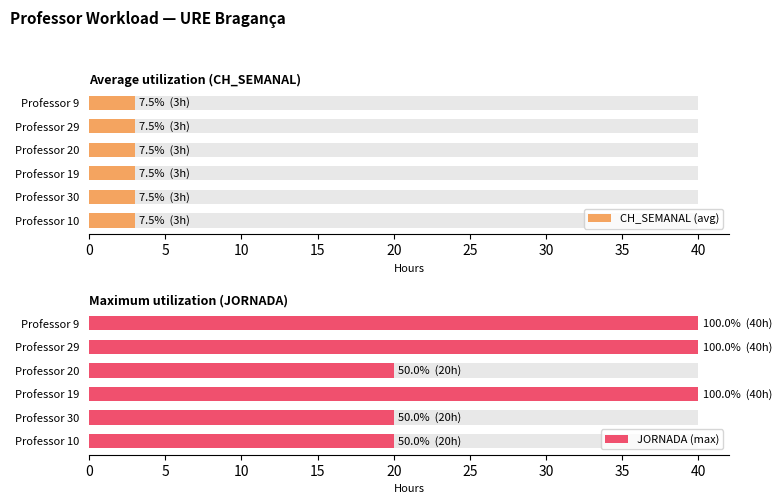

Which series has the largest total across all categories?

JORNADA (max)